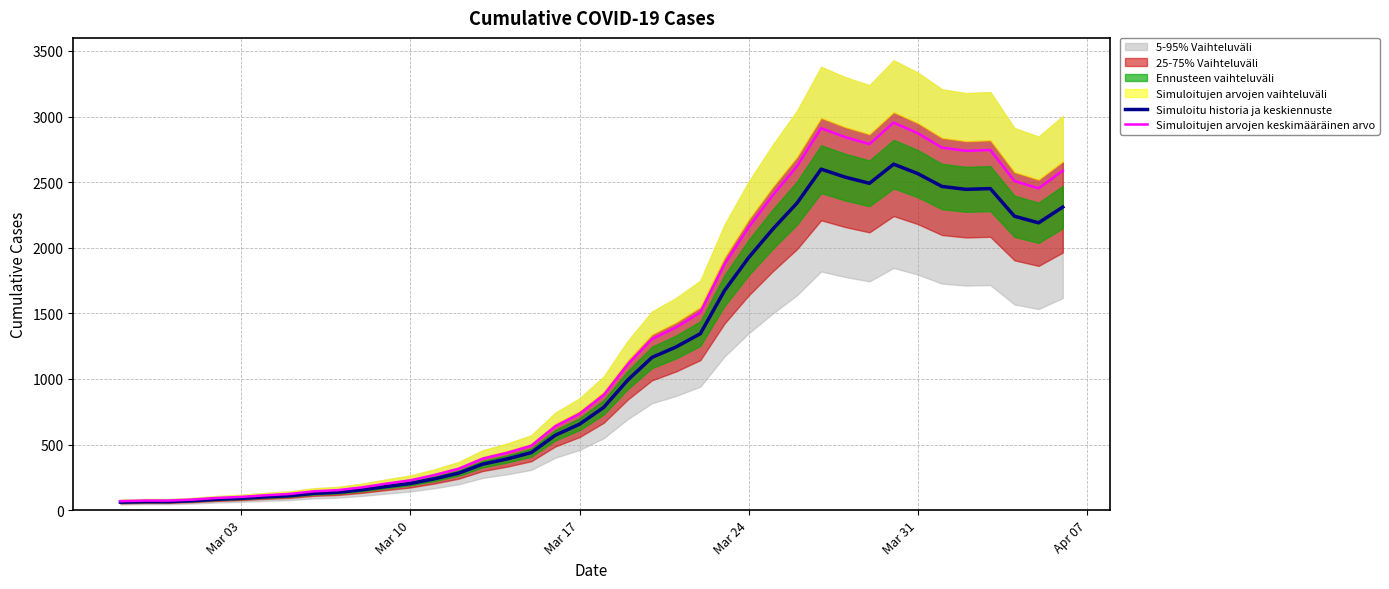

What is the highest value of the Simuloitujen arvojen keskimääräinen arvo series?

2953.4